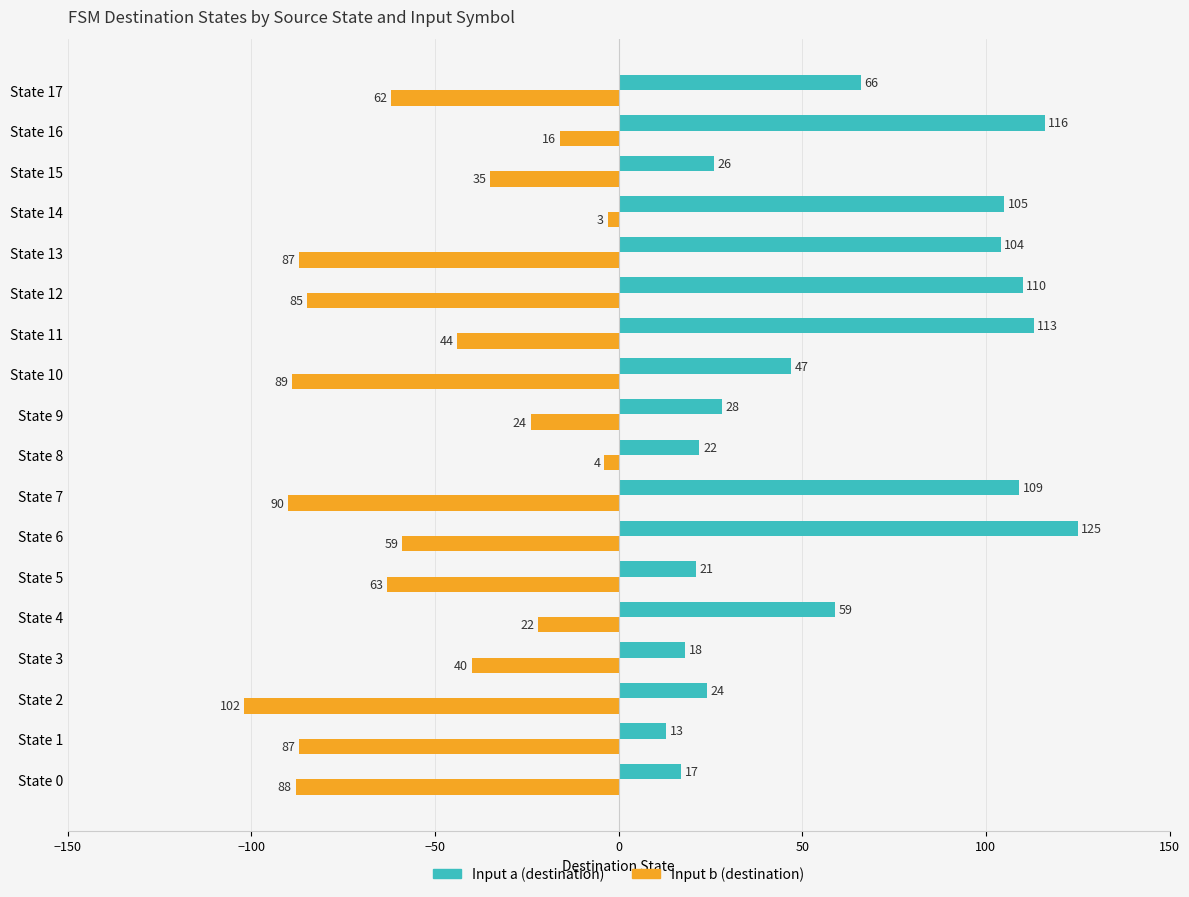

At which category does the chart reach its peak across all series?

State 6